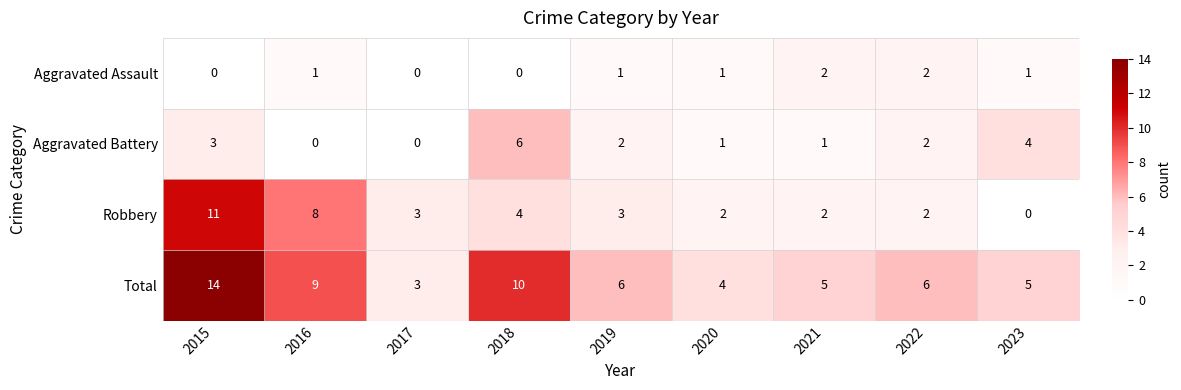

Between 2017 and 2018, which series saw the biggest shift?

Total